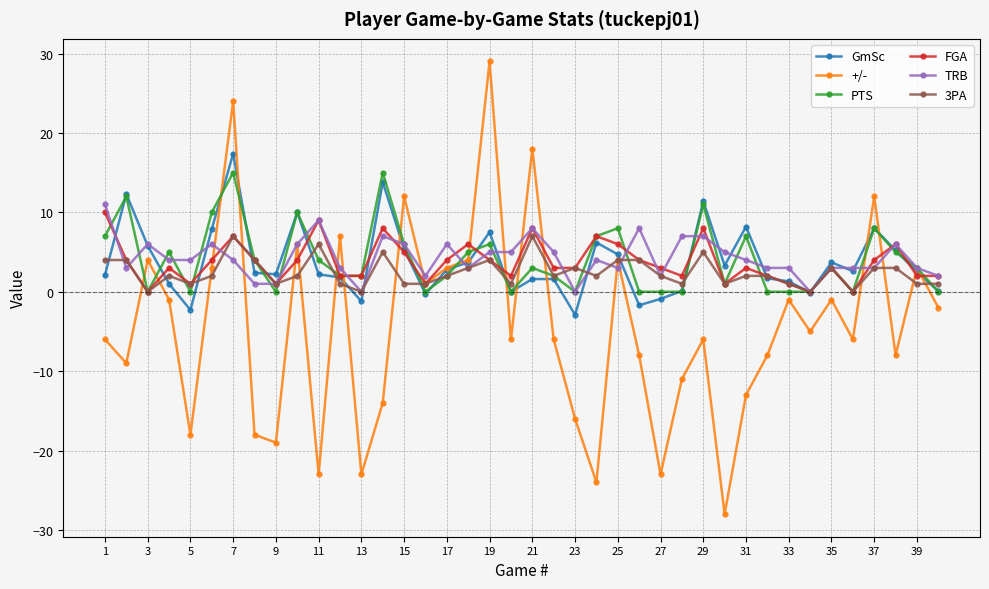

What is the value of the PTS point at the 17th from the left?

2.0